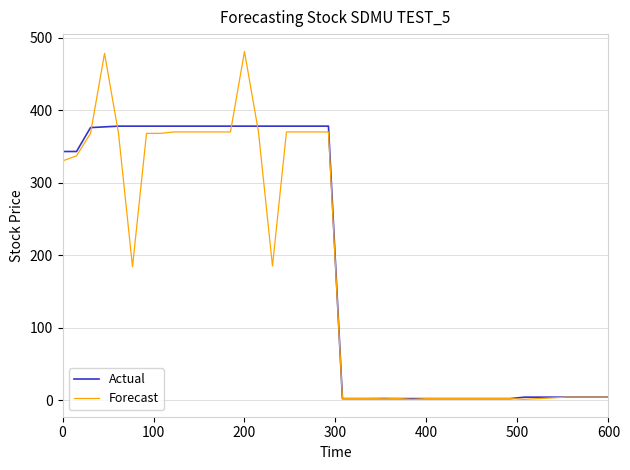

Rank the series by their maximum value, from highest to lowest.

Forecast, Actual